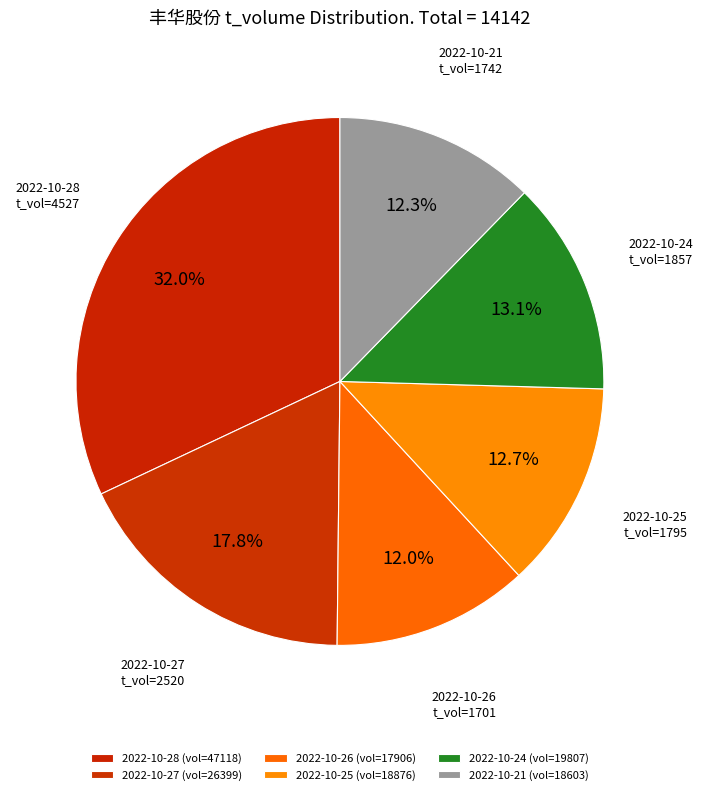

Does 2022-10-24 represent more than half of the total?

No